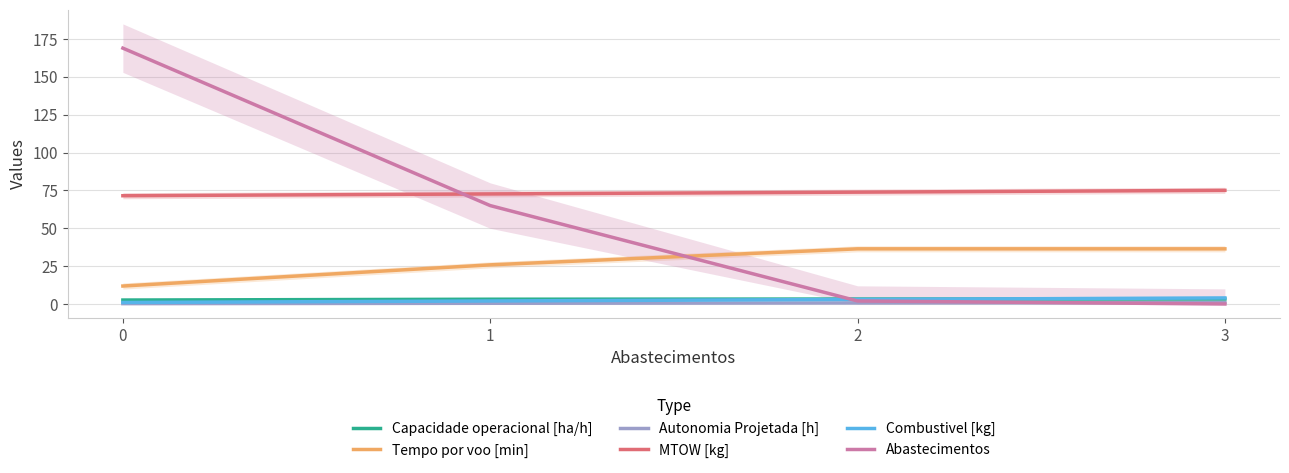

What is the value of the Combustivel [kg] point at the 4th from the left?

4.0